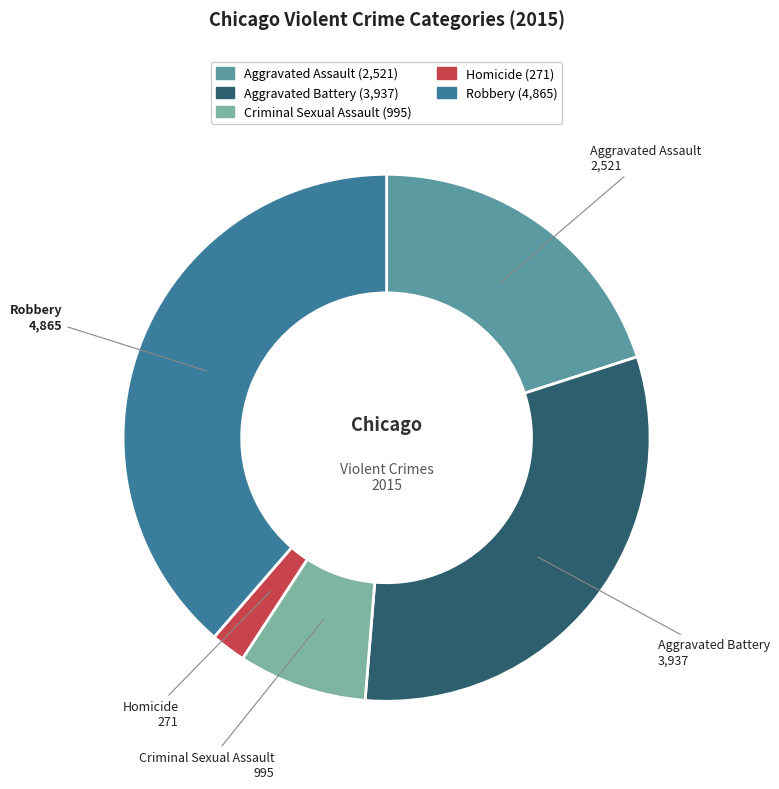

Is it true that Robbery is 39% of the pie?

True